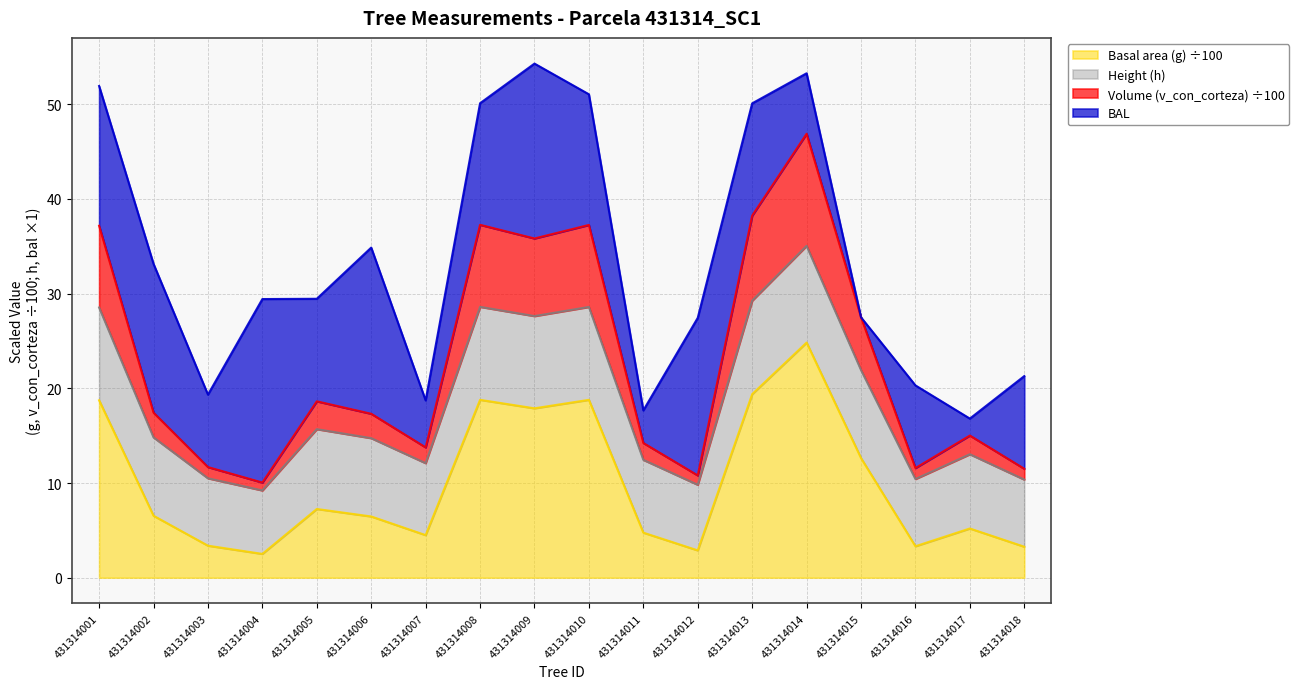

Where is v_con_corteza nearest to the value 28?

431314015